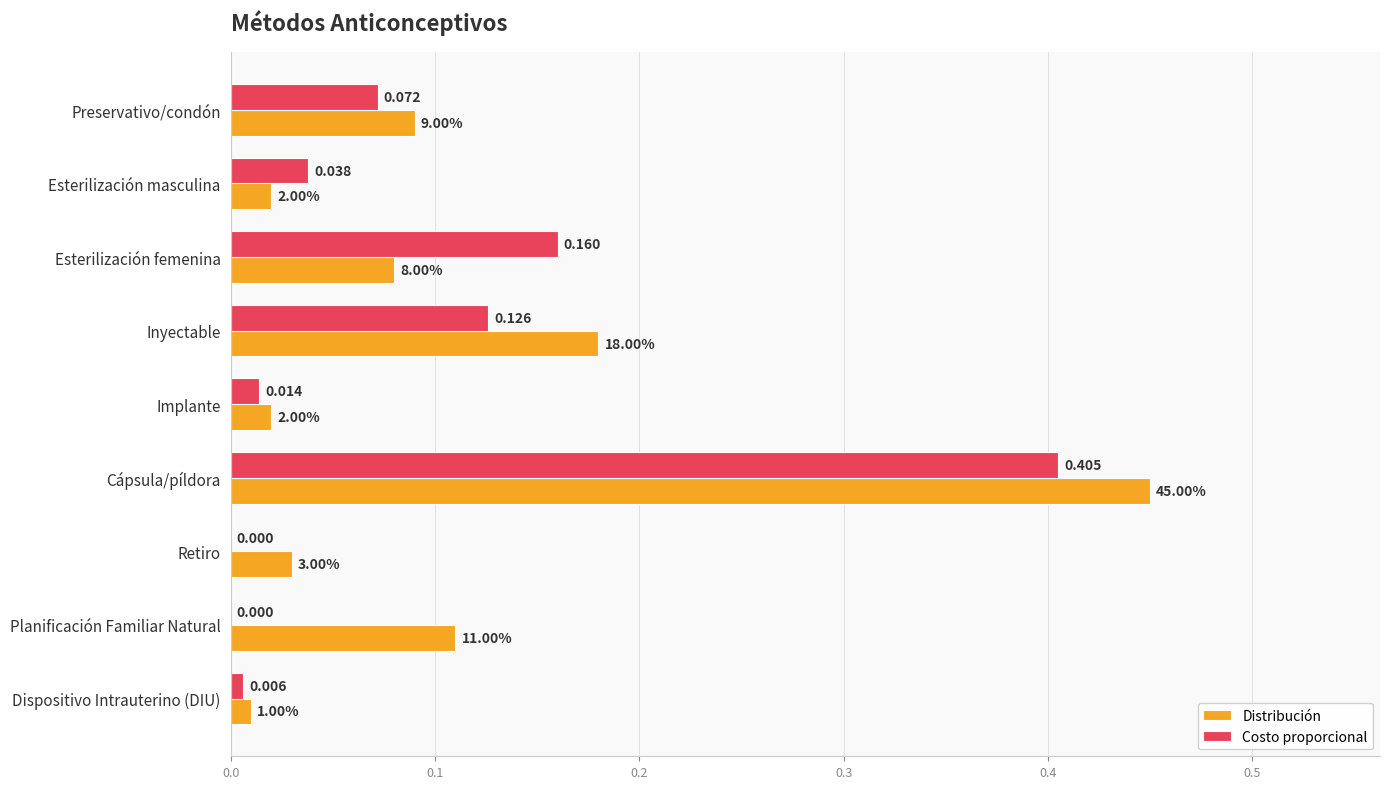

Which category has the highest value in the Costo proporcional series?

Cápsula/píldora